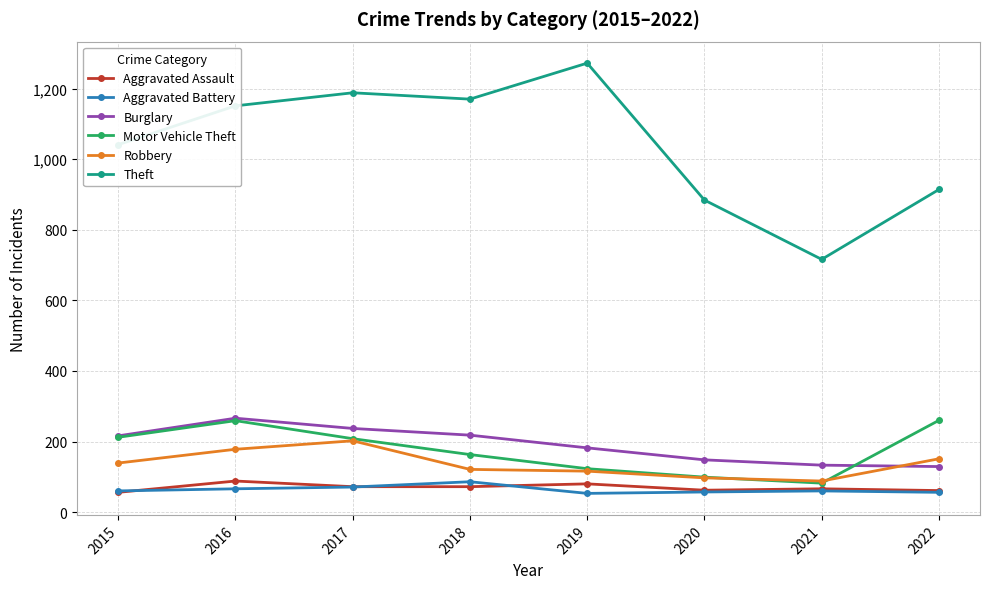

Which series has the widest spread of values?

Theft